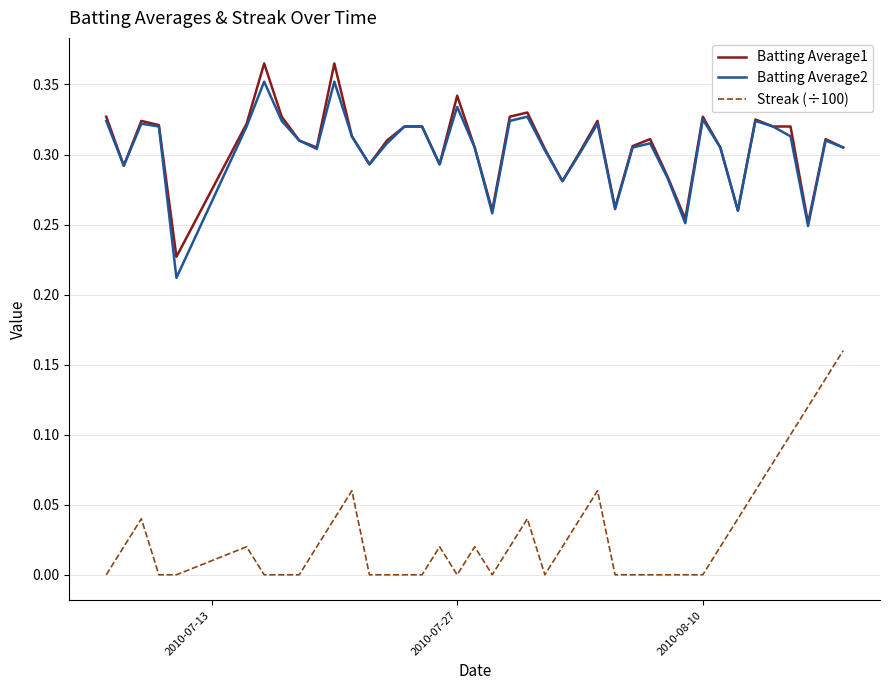

Which series has the largest range (max minus min)?

Streak (÷100)